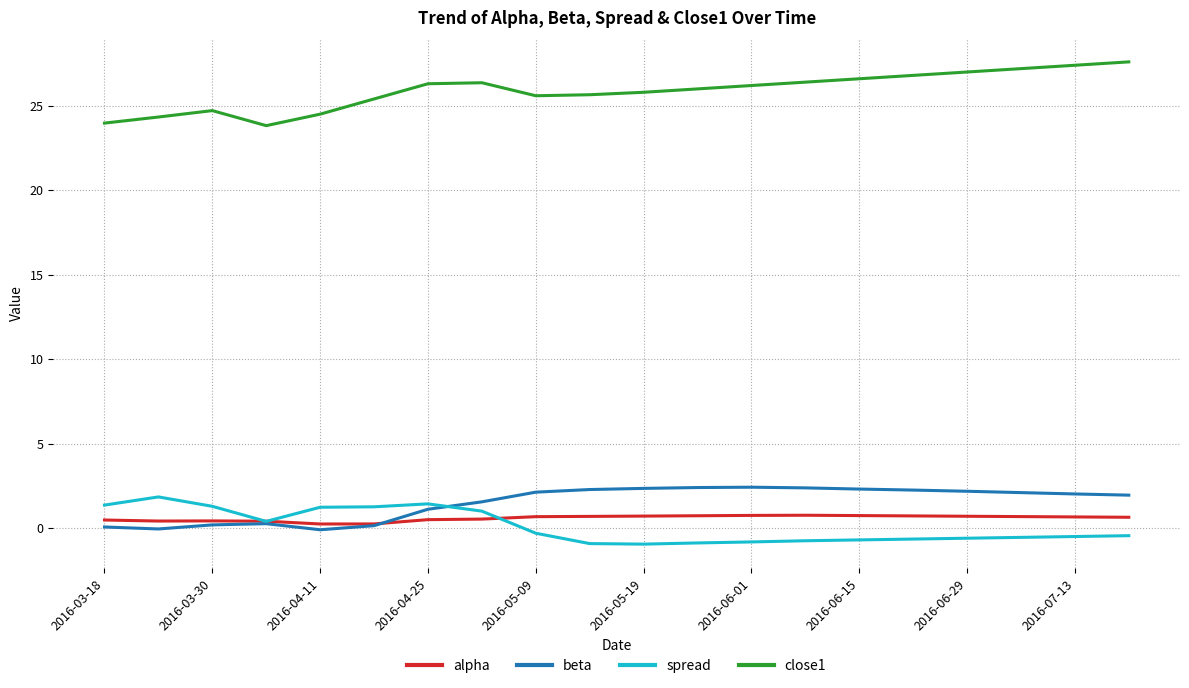

Count the number of categories in the chart.

20